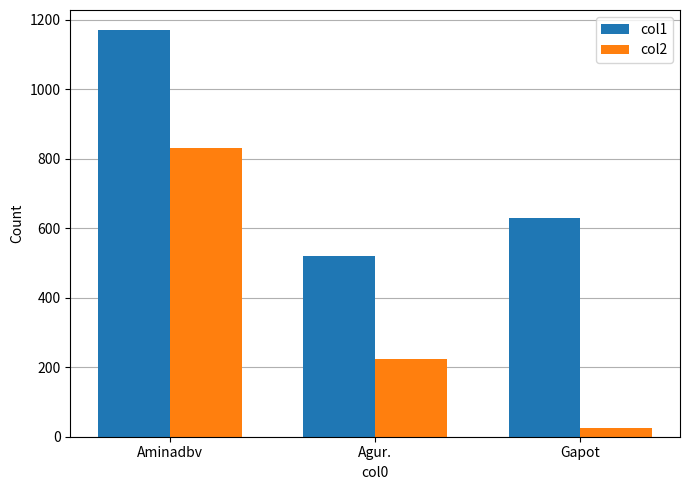

What are all the series names shown in the legend?

col1, col2